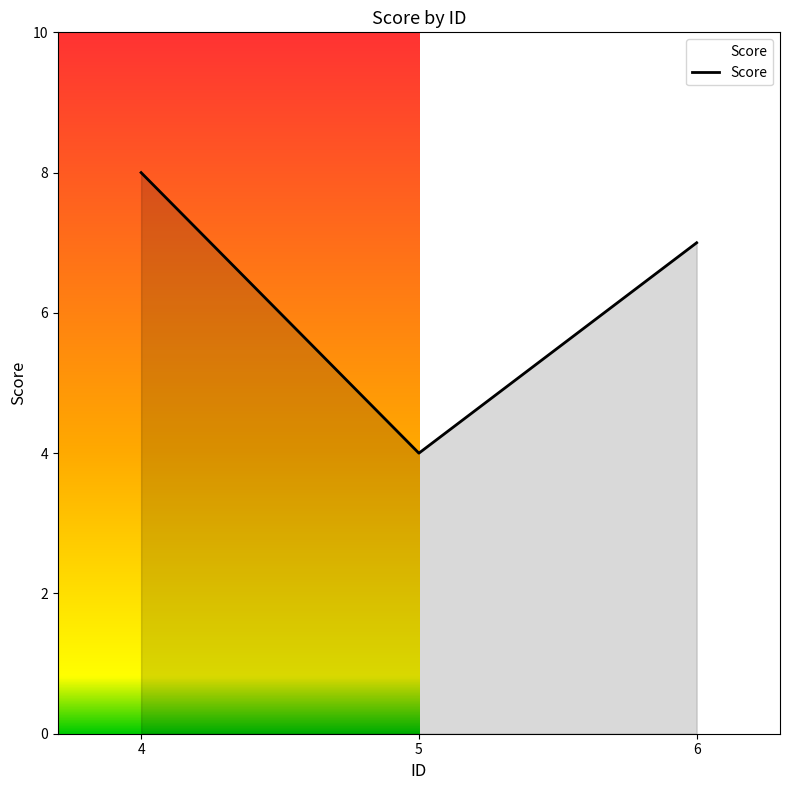

Read the value at 4.

8